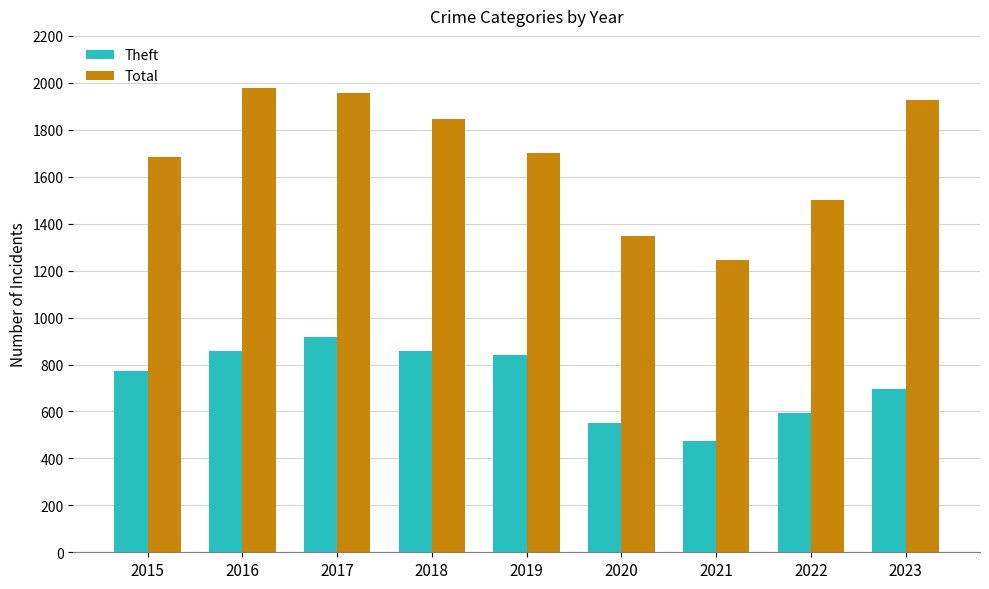

Which series has the widest spread of values?

Total